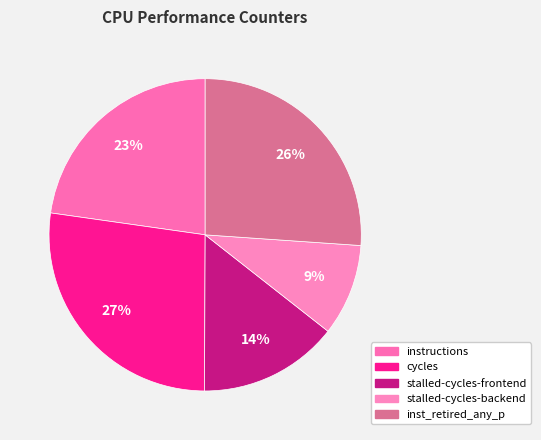

Rank the categories by value from lowest to highest.

stalled-cycles-backend, stalled-cycles-frontend, instructions, inst_retired_any_p, cycles